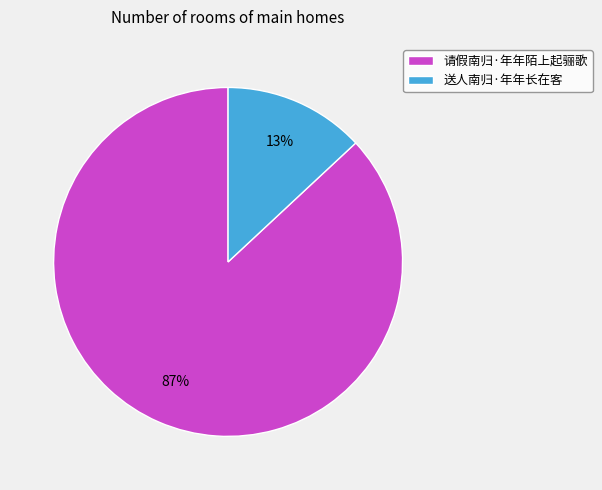

Approximately how many times larger is the value at 请假南归·年年陌上起骊歌 compared to 送人南归·年年长在客?

6.7